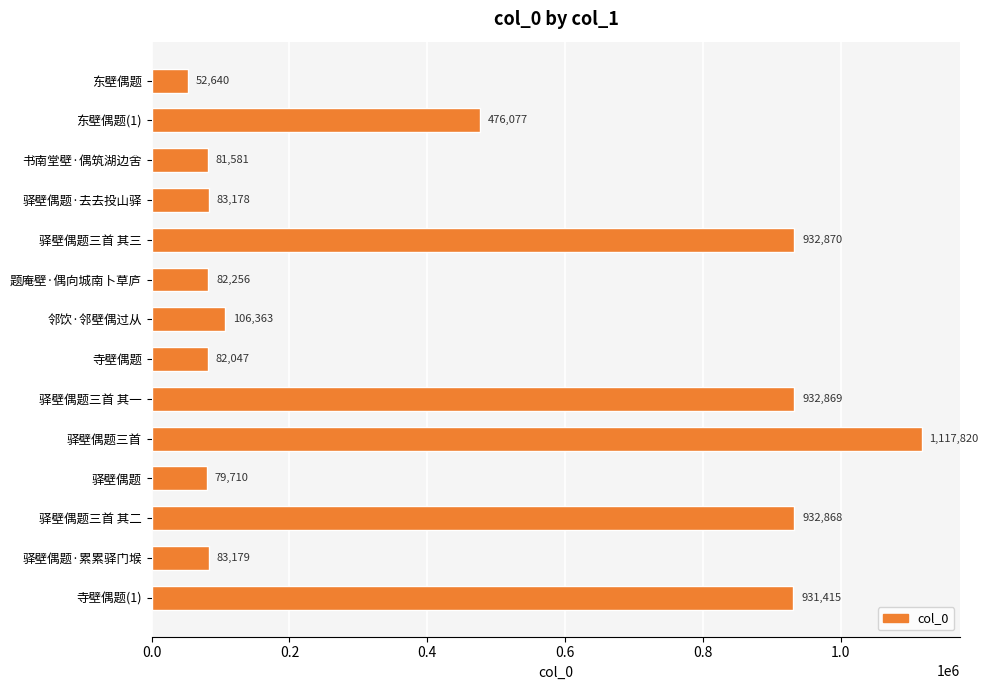

At which category does the chart reach its peak across all series?

驿壁偶题三首